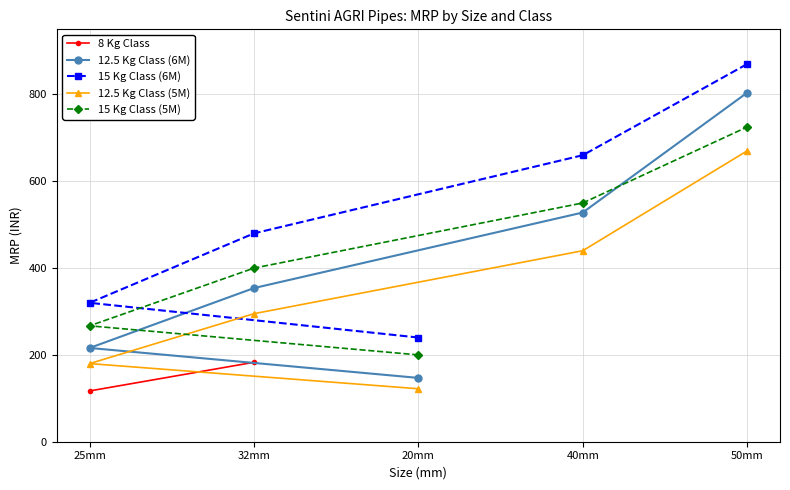

What value does the 12.5 Kg Class (5M) series have at 20mm, to the nearest 50?

100